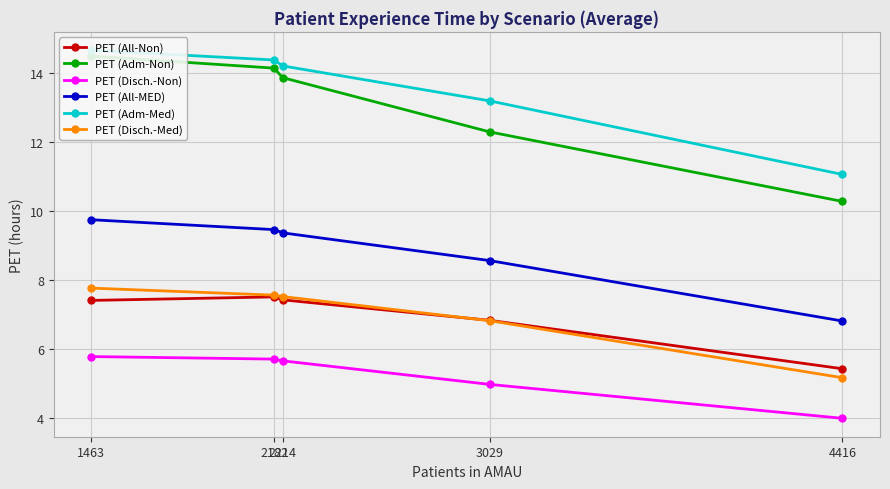

Is it true that PET (Disch.-Med) equals 5.2 at 4416?

True